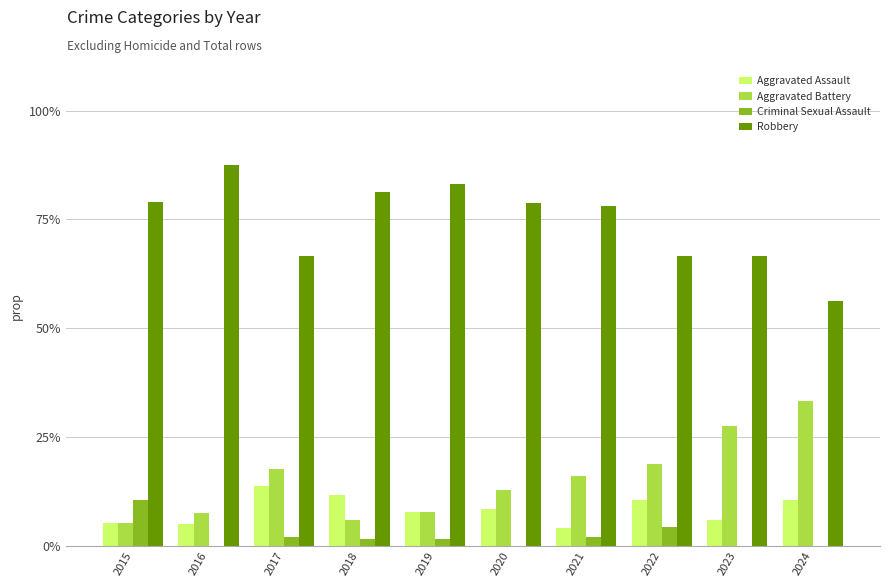

Count the number of data series in this chart.

4